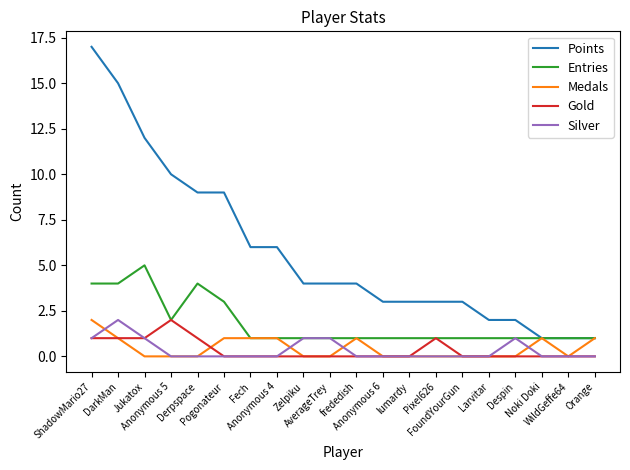

What is the difference between the maximum and second lowest values in the Gold series?

2